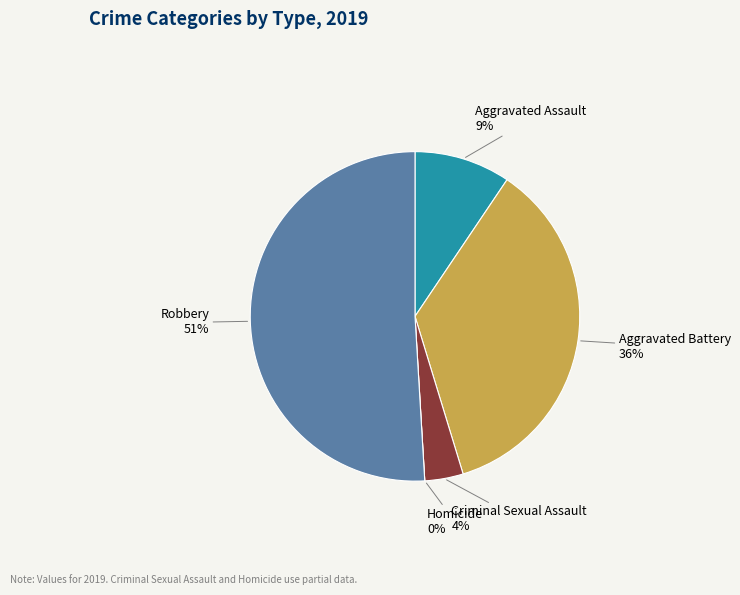

To the nearest percent, what is the combined percentage of Homicide and Criminal Sexual Assault?

4%